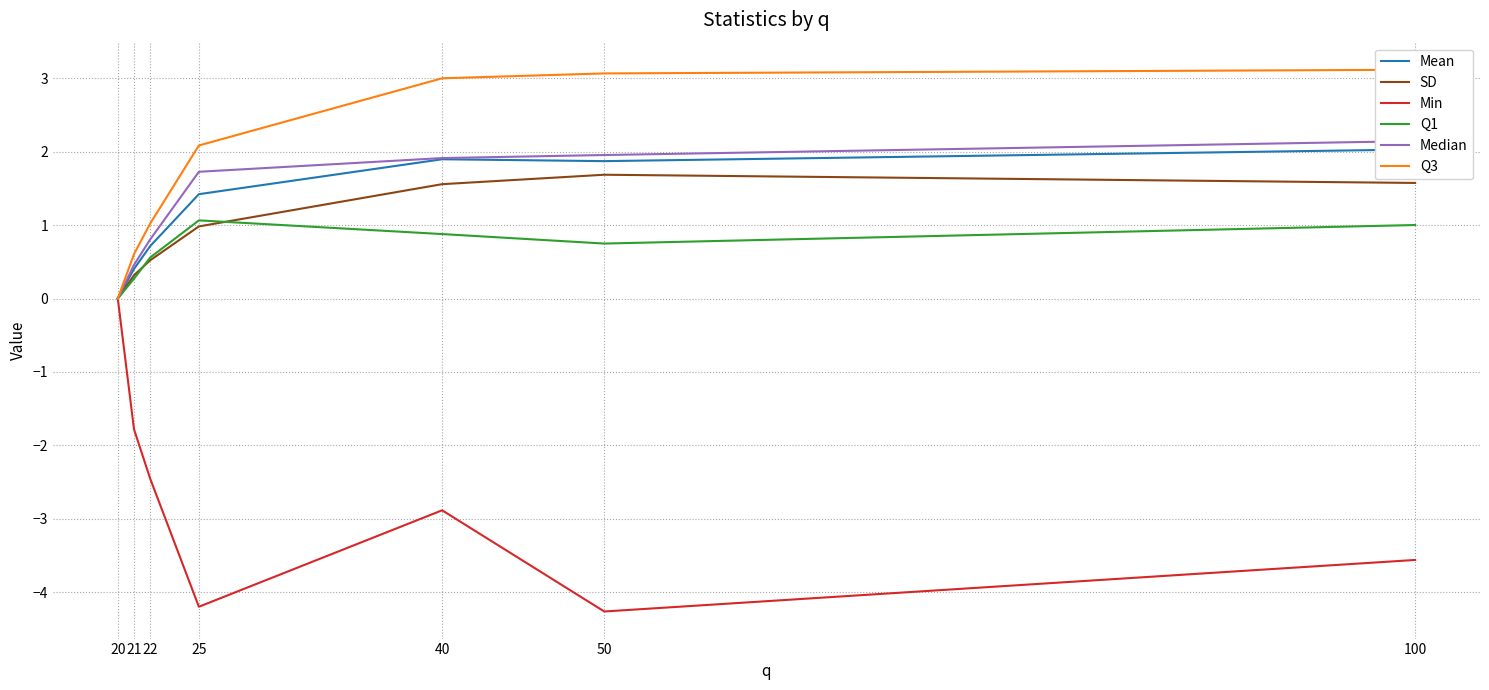

What is the value of the Q3 point at the 3rd from the left?

1.0